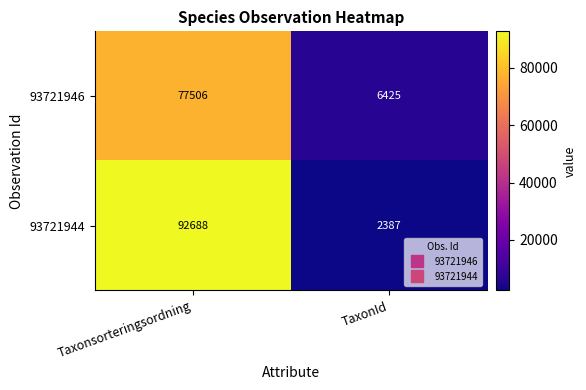

Which series has the largest total across all categories?

93721944